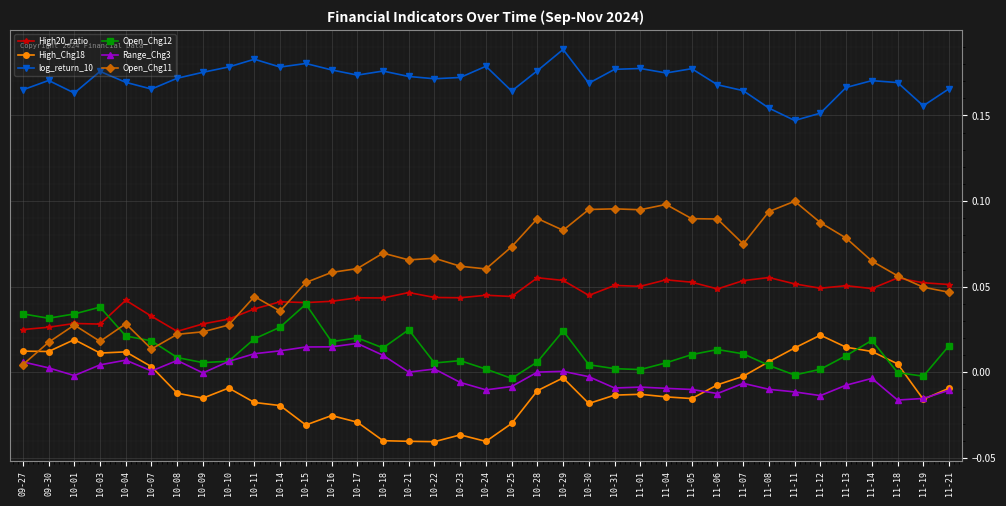

At which category does High_Chg18 reach its first local peak?

10-01